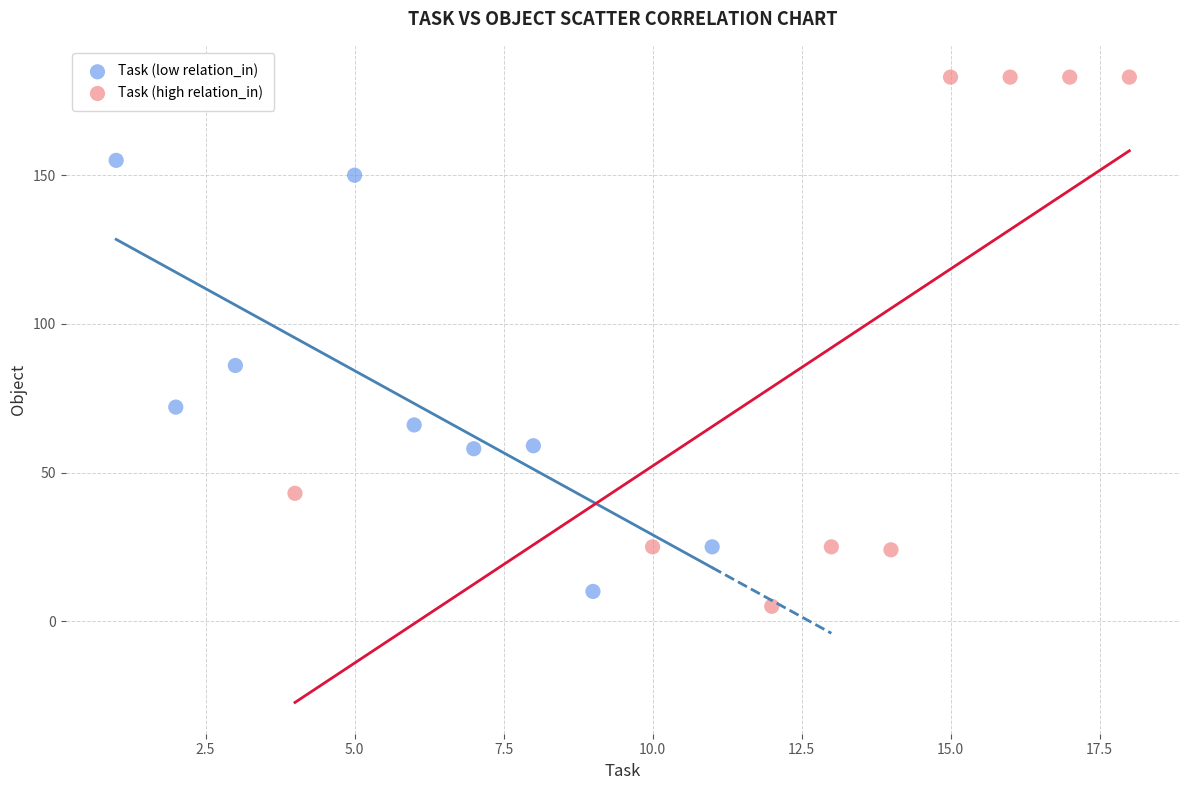

Which series contains the highest Y value?

Task (high relation_in)